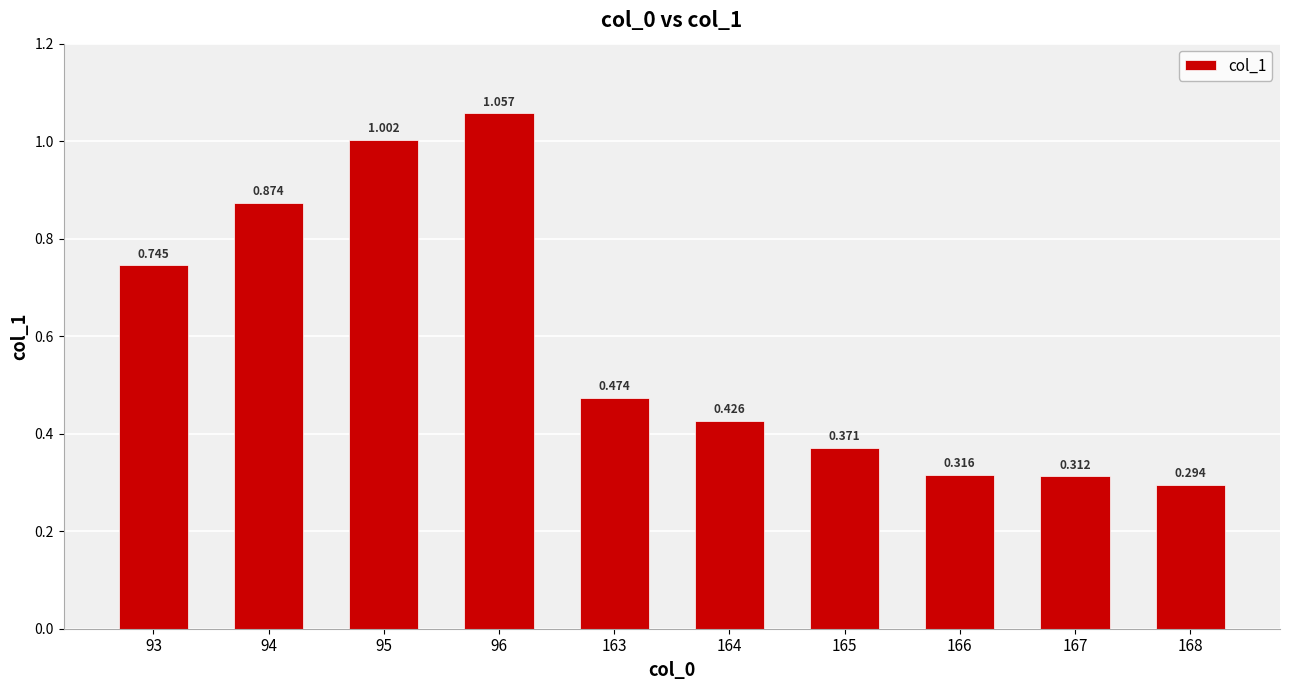

Read the value at 165.

0.4